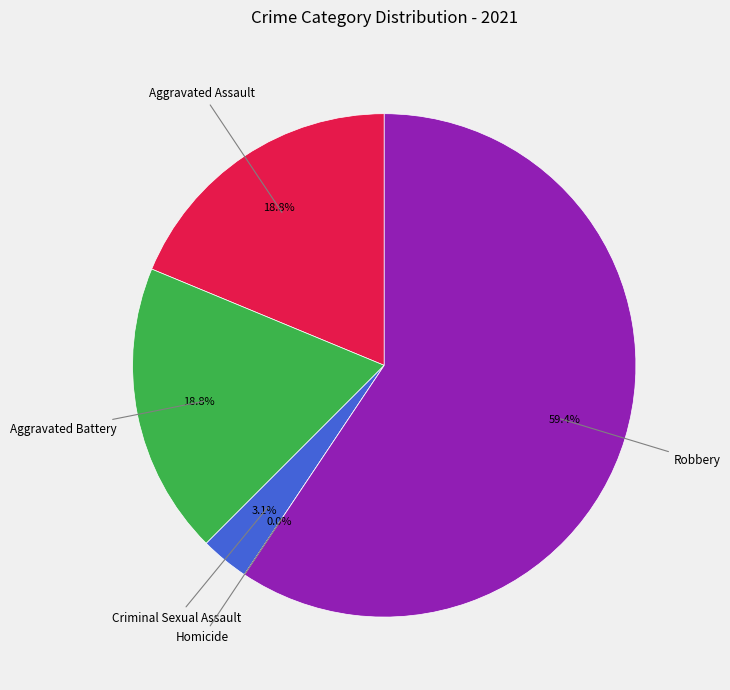

How much of the chart is everything except Robbery?

40.6%